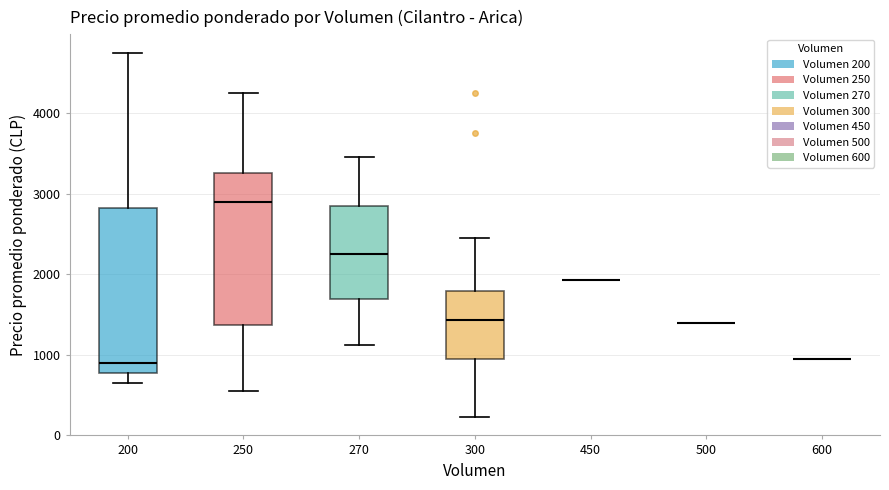

Comparing the boxes themselves (not the whiskers), which one is the tallest?

200